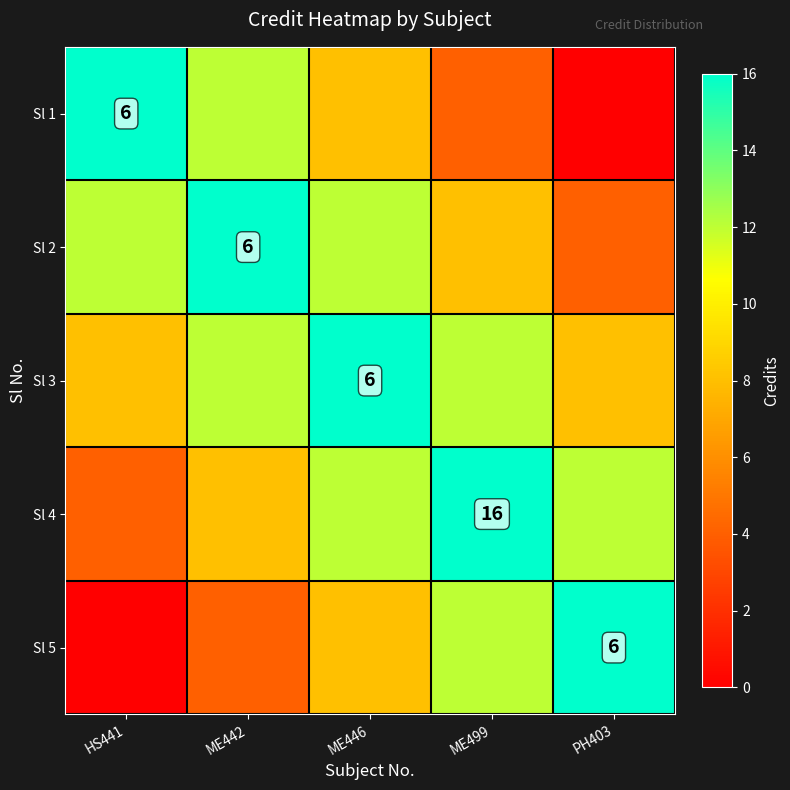

The Sl 4 series shows 16 at ME499. True or false?

True